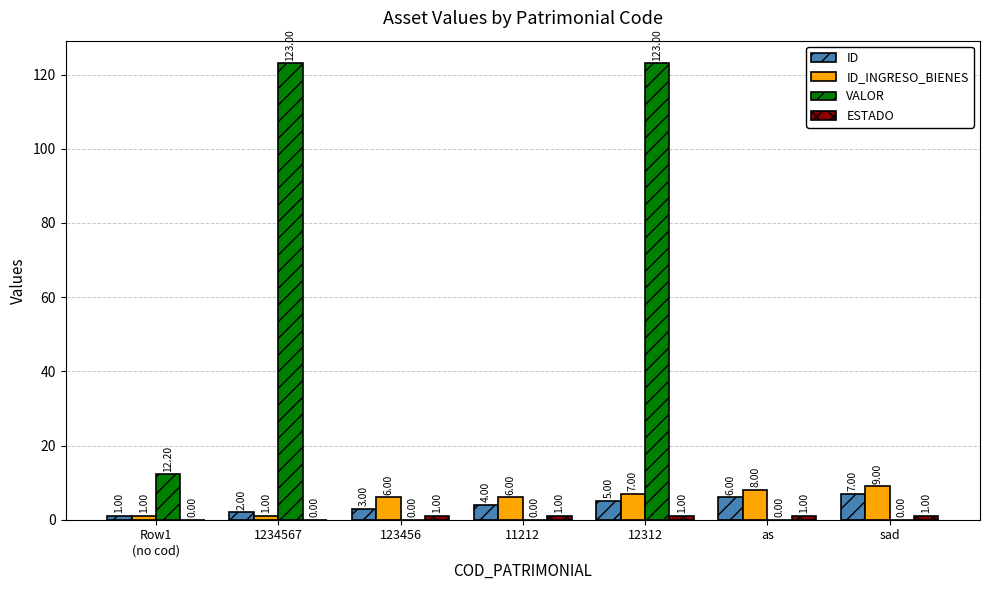

What is the sum of the ID values at 1234567 and sad?

9.0